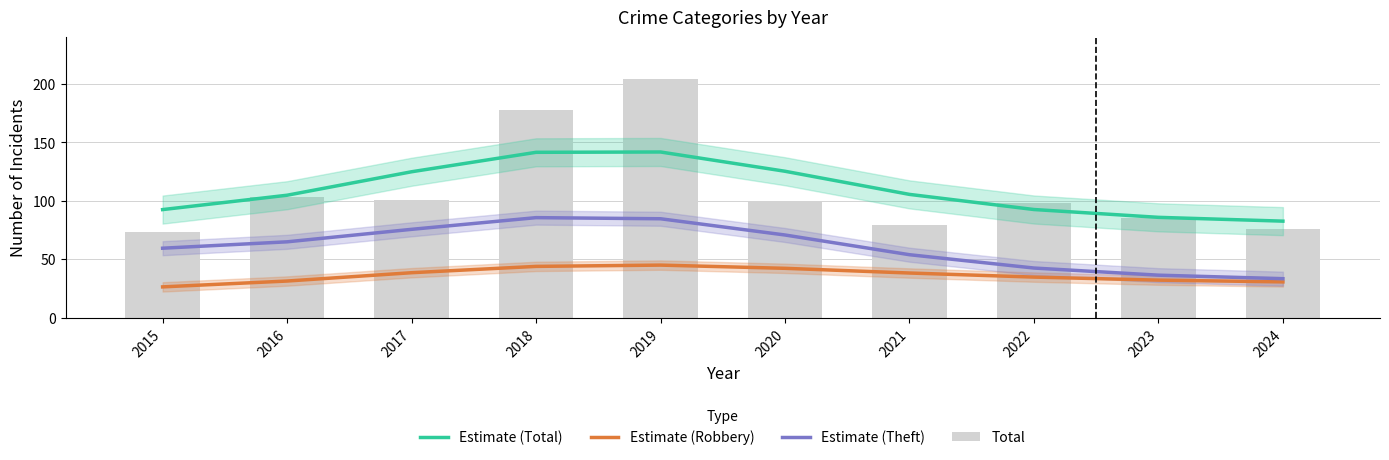

What are all the series names shown in the legend?

Estimate (Total), Estimate (Robbery), Estimate (Theft), Total